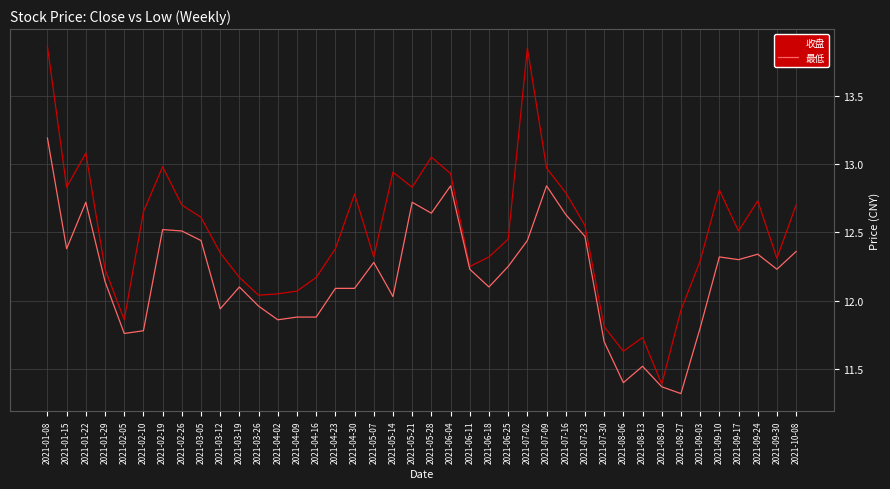

At 2021-07-09, list the series in order from largest to smallest.

收盘, 最低